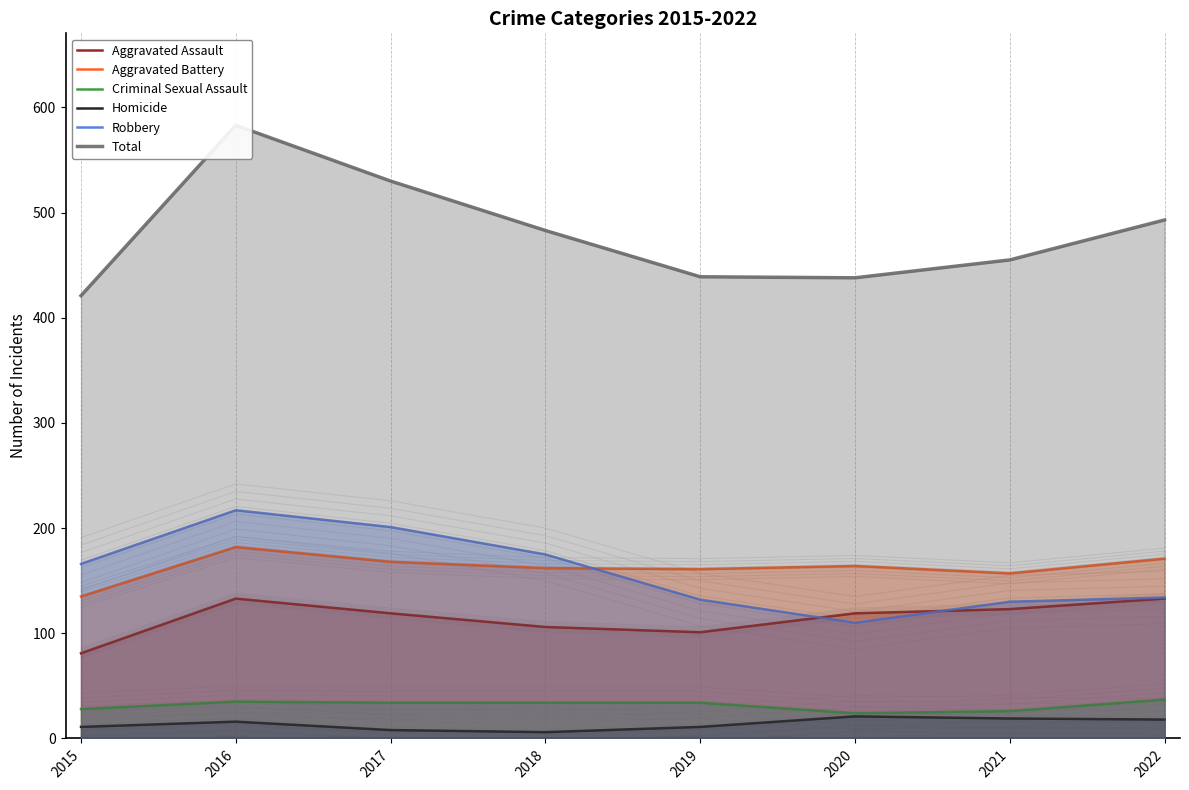

At which label does Robbery reach its peak?

2016